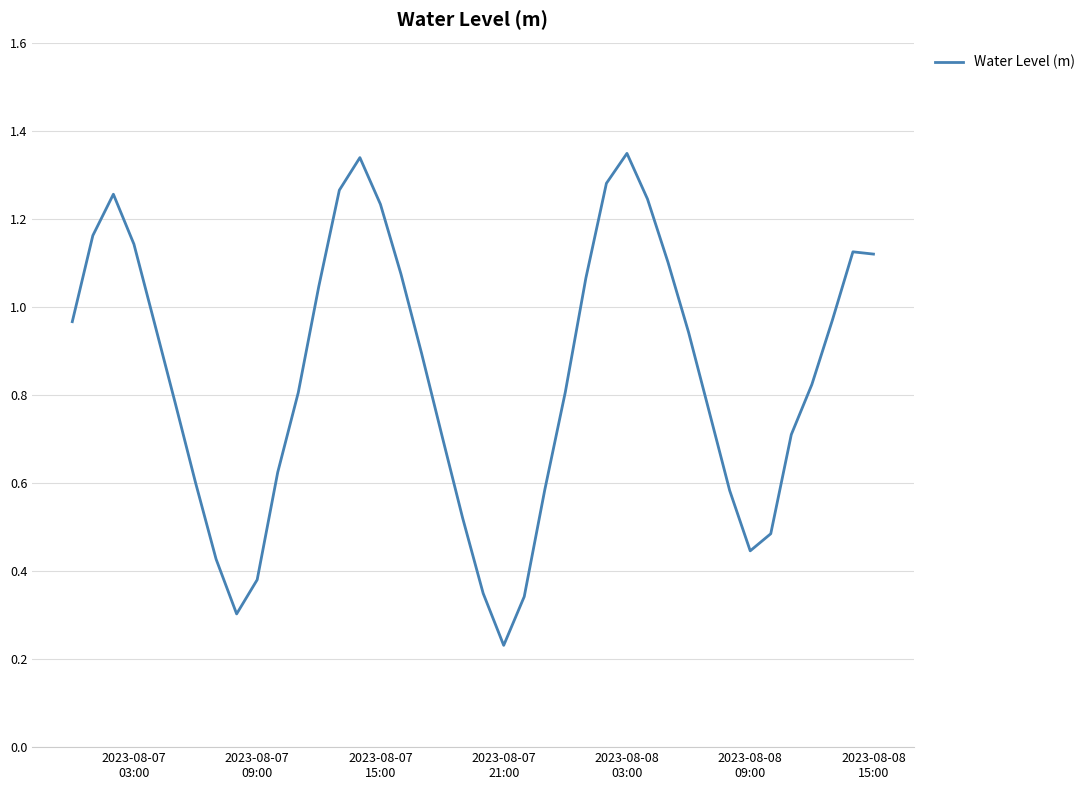

Does the chart have visible grid lines?

Yes